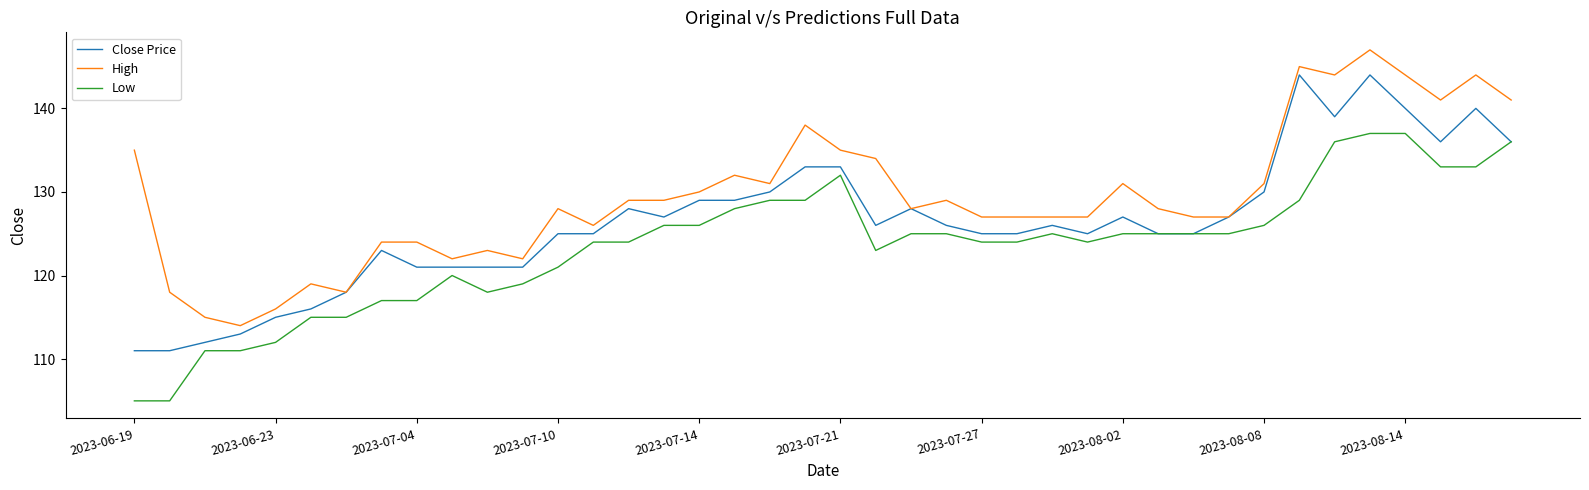

Count the number of categories in the chart.

40